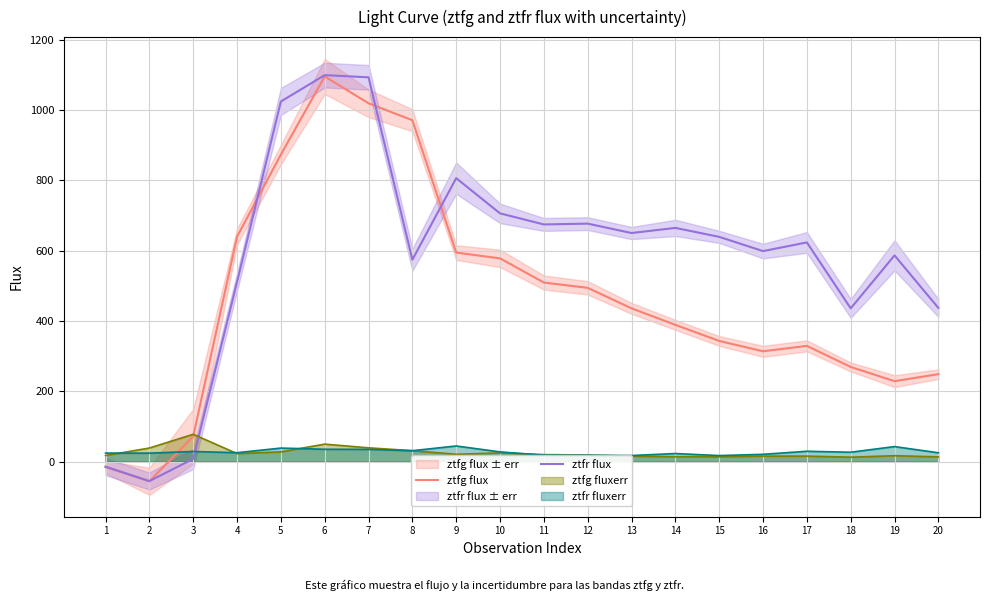

Does the chart have visible grid lines?

Yes